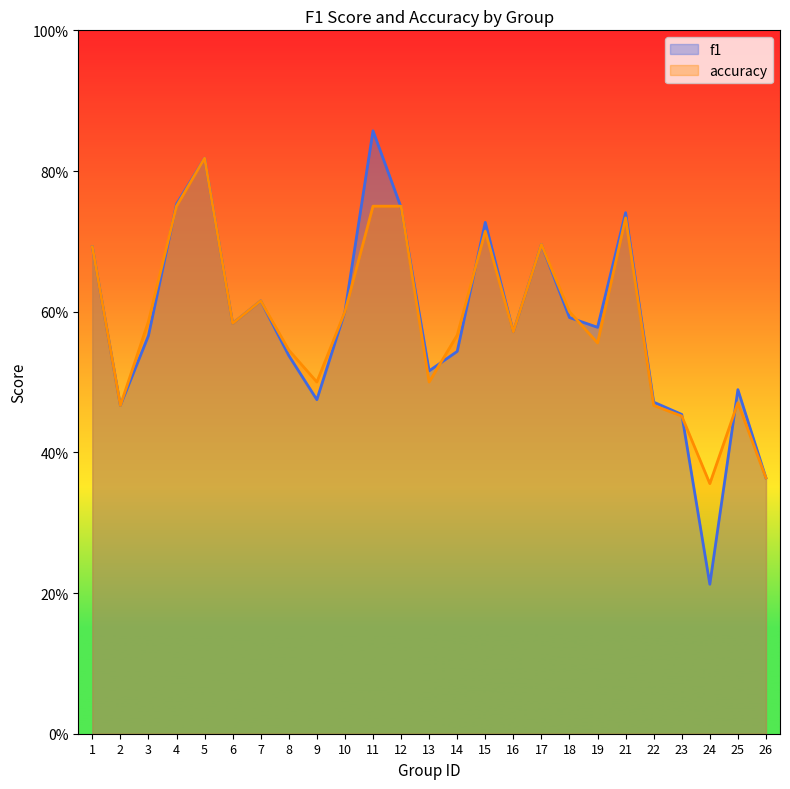

How many accuracy values are between 0 and 1?

25